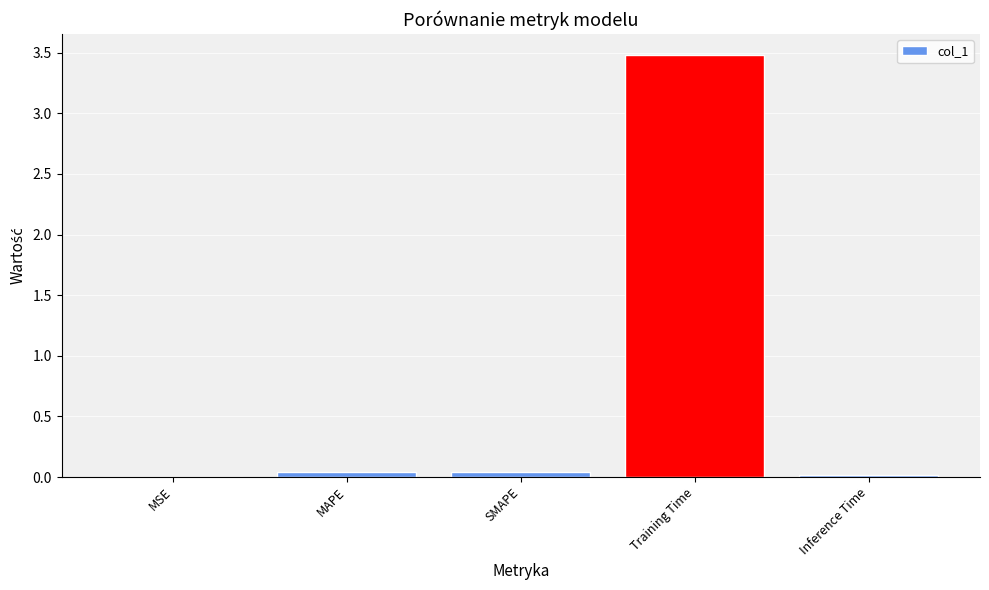

True or false: the data shows 0.0 at Inference Time.

True